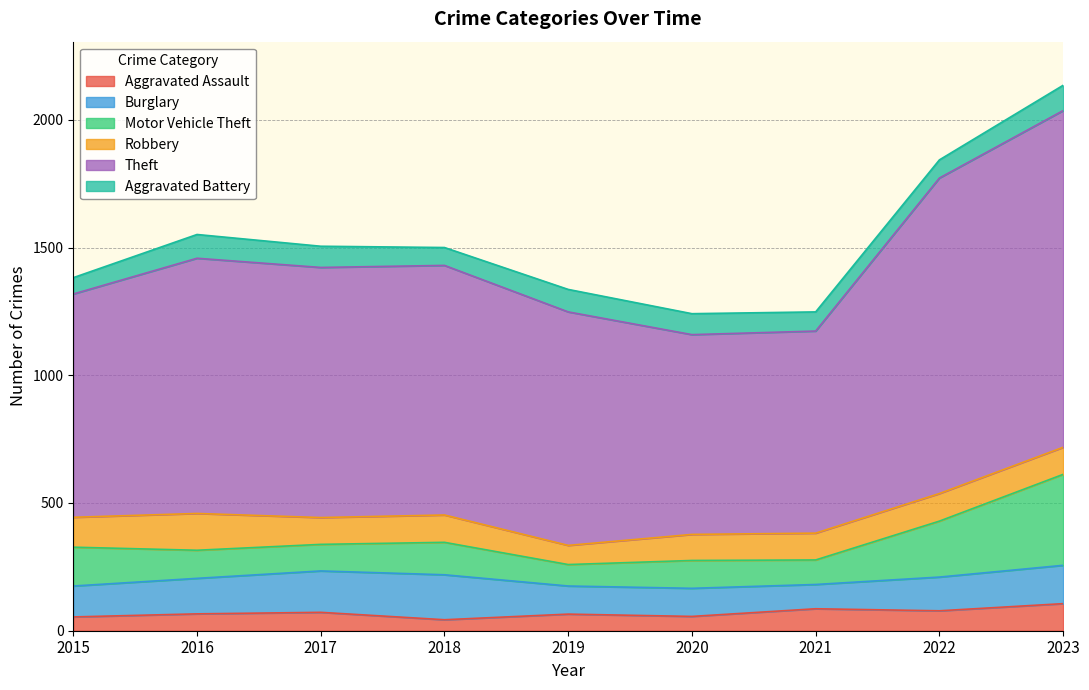

Where do Robbery and Motor Vehicle Theft first cross each other?

2015 and 2016